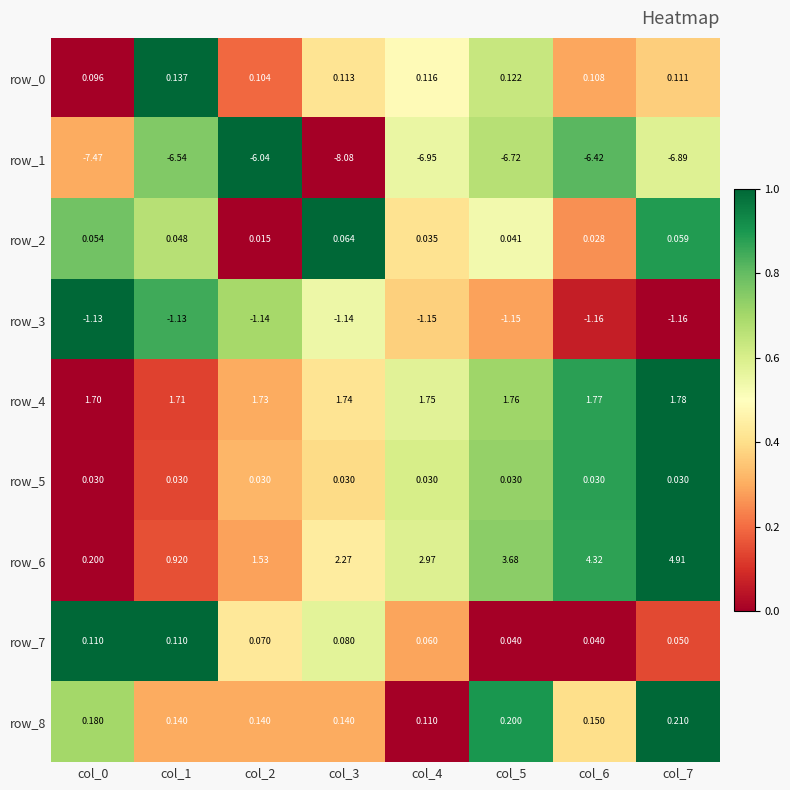

Is the value of row_5 at col_2 greater than the value of row_7 at col_4?

No